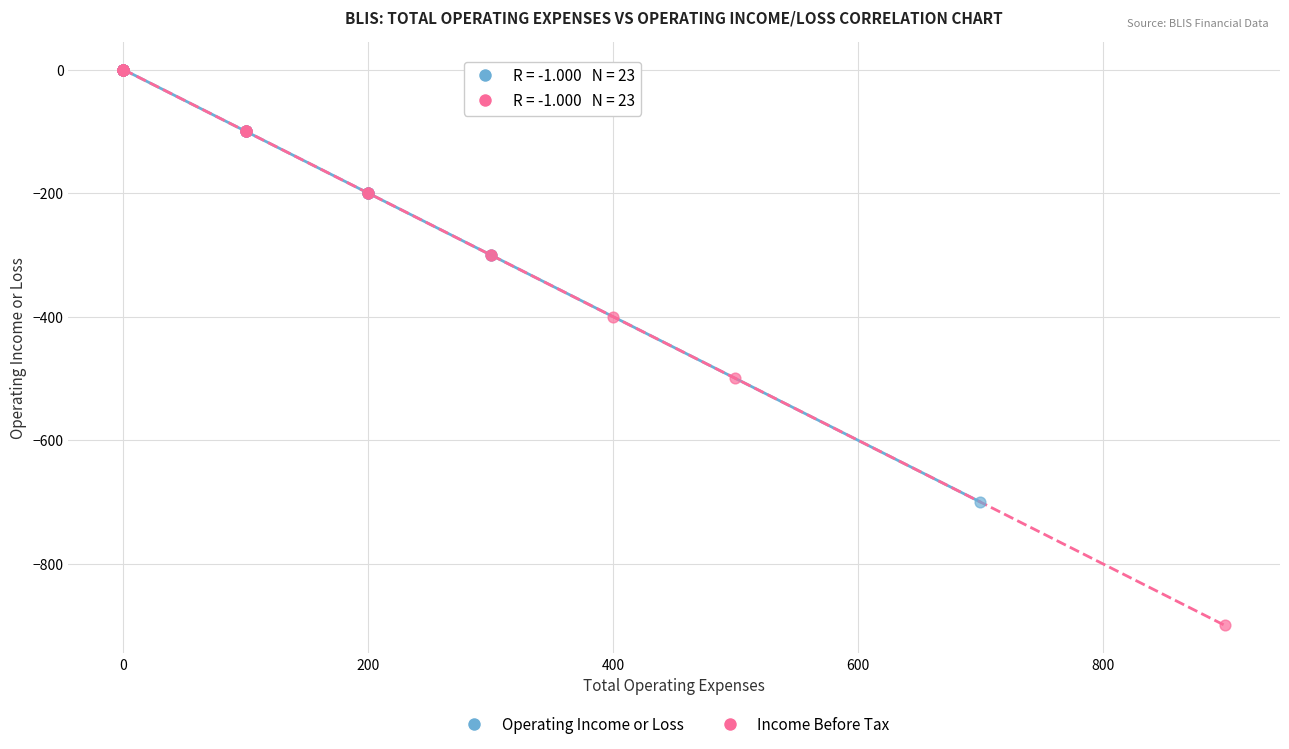

Which series has the largest Y range (max minus min)?

Income Before Tax